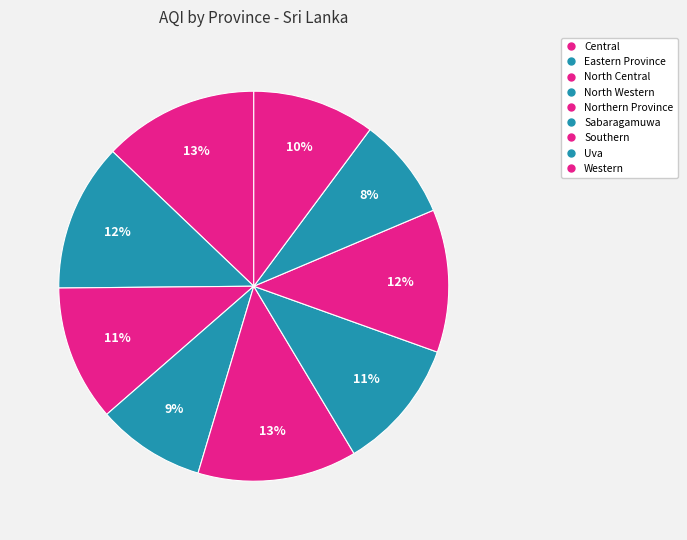

What percentage do Northern Province and Sabaragamuwa together represent?

24.1%